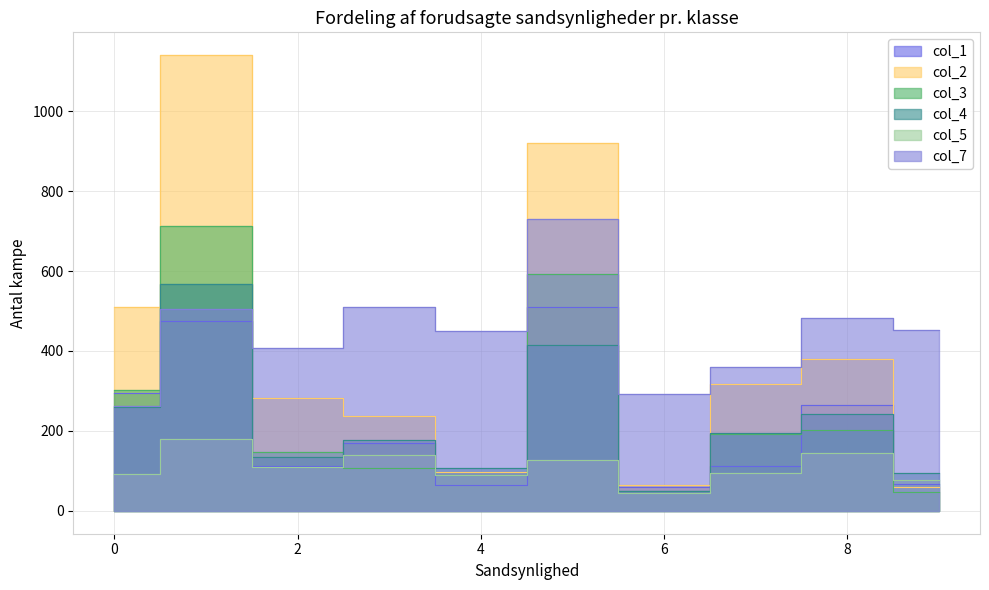

What is the approximate value of col_1 at 5?

511